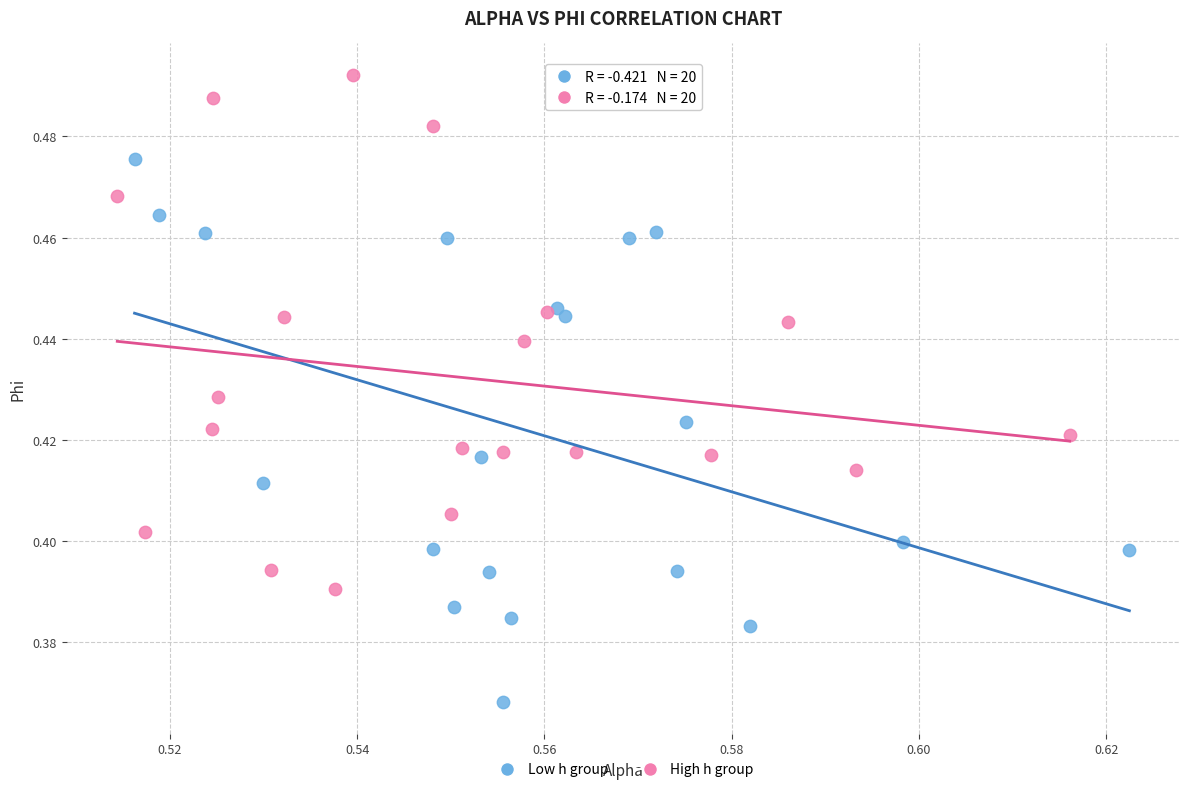

Which series has the largest Y range (max minus min)?

Low h group